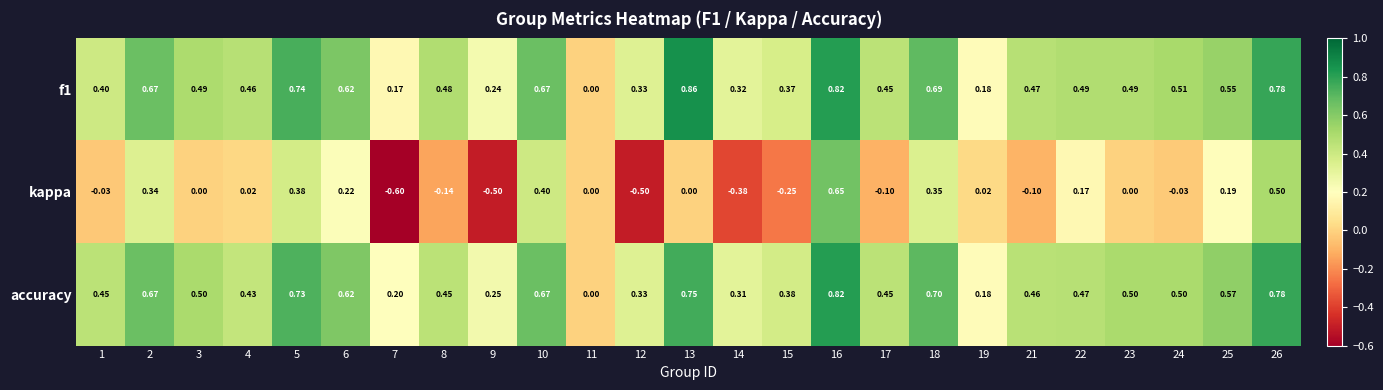

Between 10 and 24, which series saw the biggest shift?

kappa